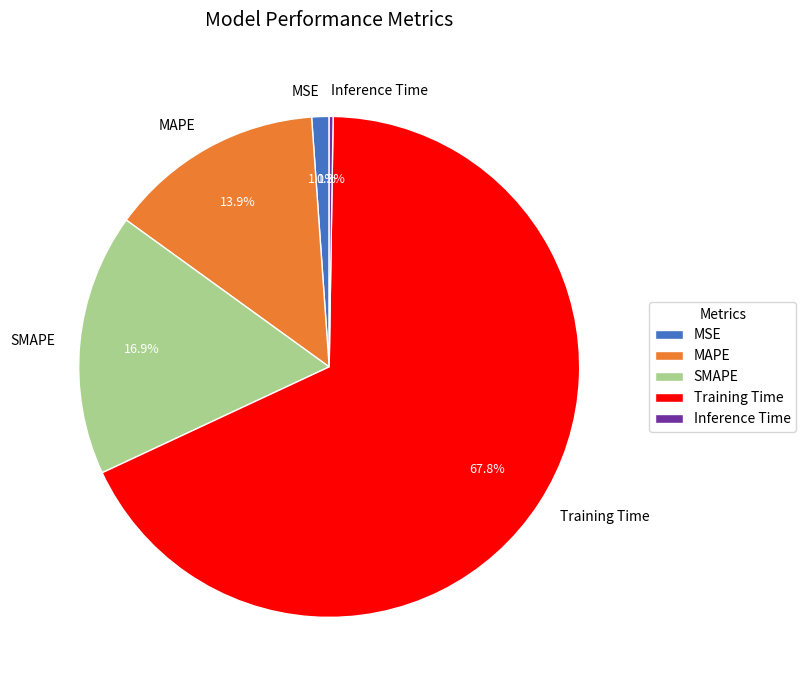

Is there any slice that represents more than half of the pie?

Yes